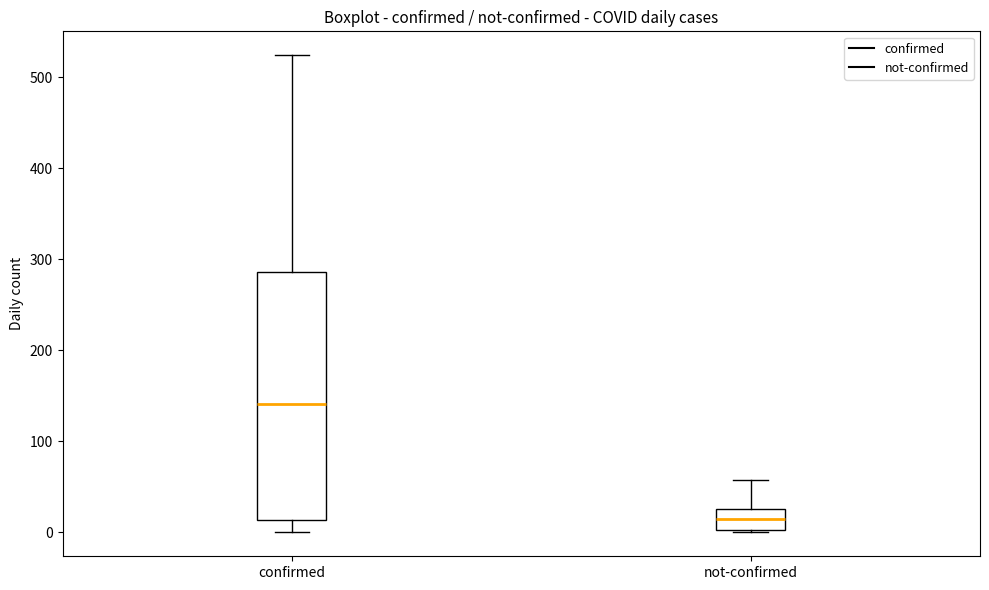

Reading left to right, read every box against the y-axis: the position of its median line, the range the box covers, and the ends of its whiskers. The values are not printed on the chart, so give them approximately, as read against the axis.

confirmed: median 140, box 10 to 290, whiskers 0 to 520
not-confirmed: median 10, box 0 to 30, whiskers 0 to 60